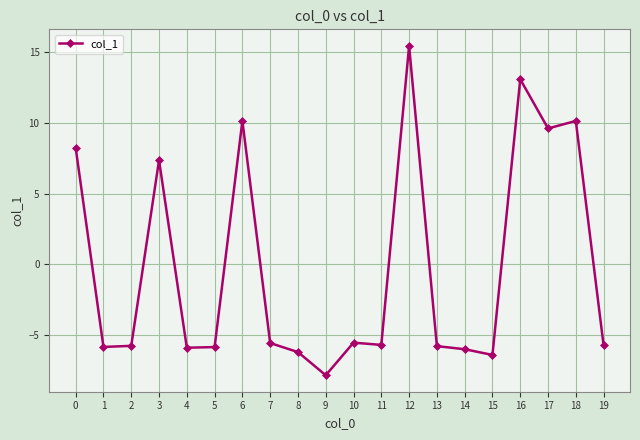

What is the value of the 1st point from the left?

8.2